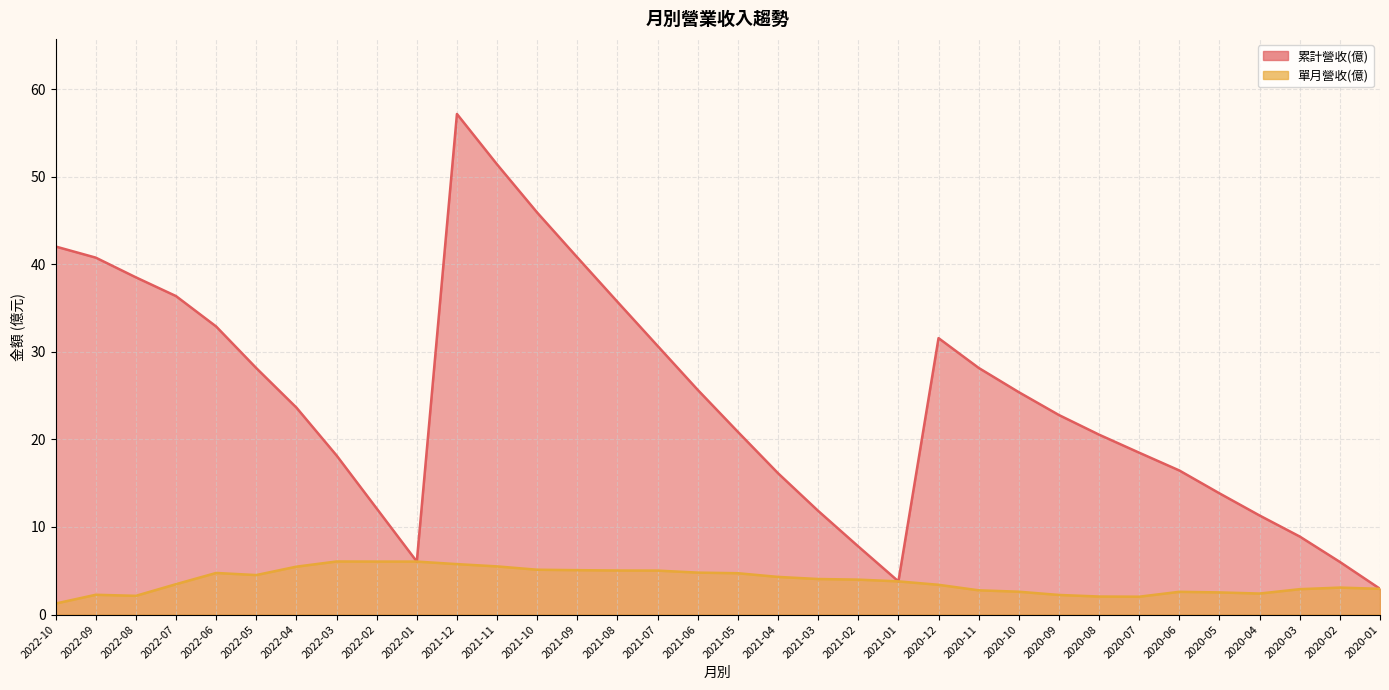

Rank the series at 2020-01 from lowest to highest value.

累計營收(億), 單月營收(億)